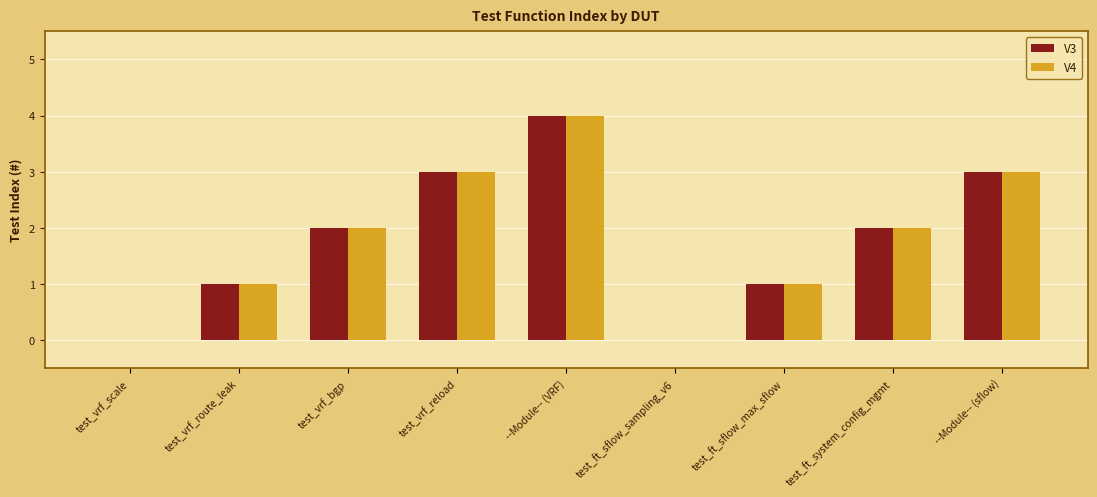

True or false: V4 has a value of 6 at --Module-- (VRF).

False